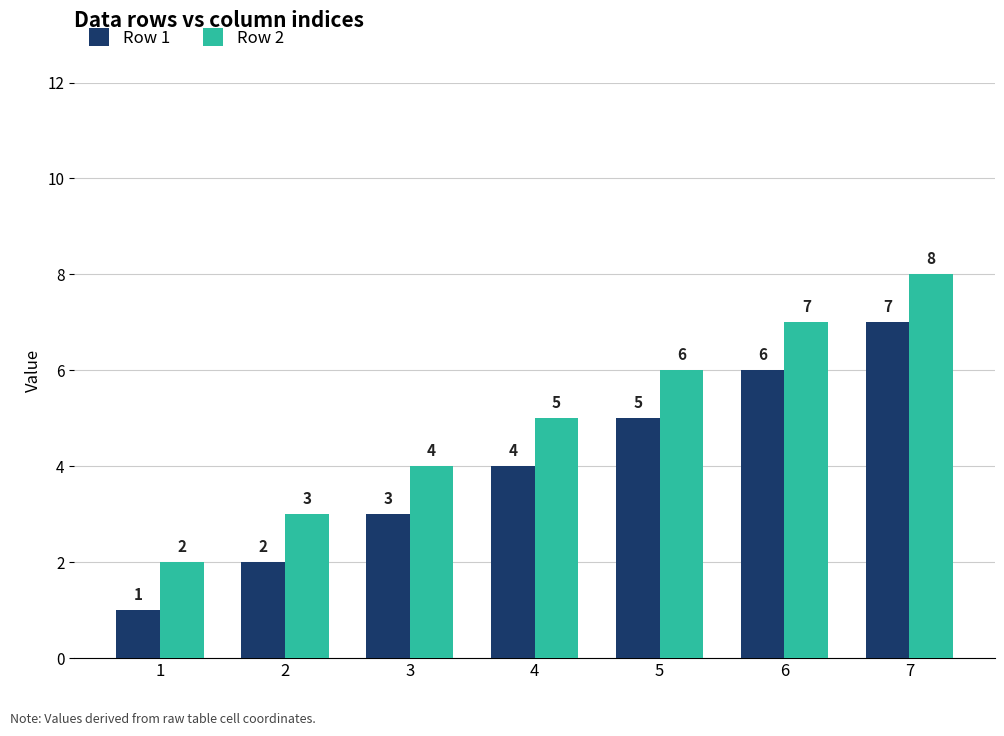

Are the bars horizontal?

No